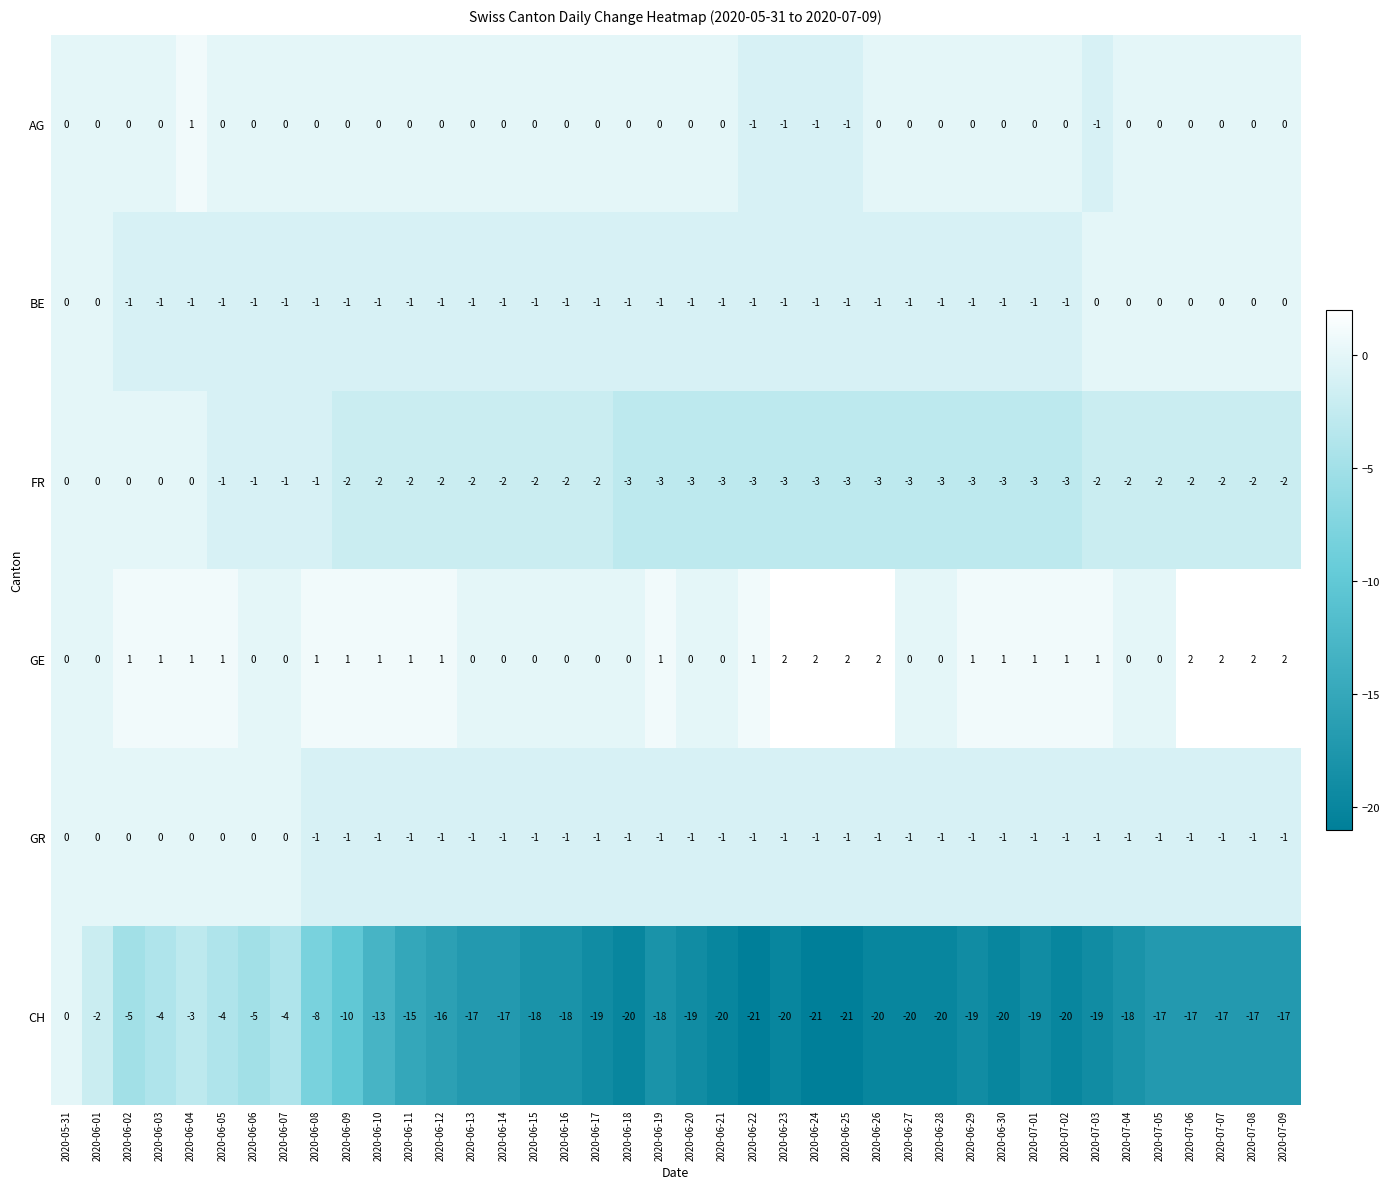

What is the total value across all series at 2020-06-21?

-25